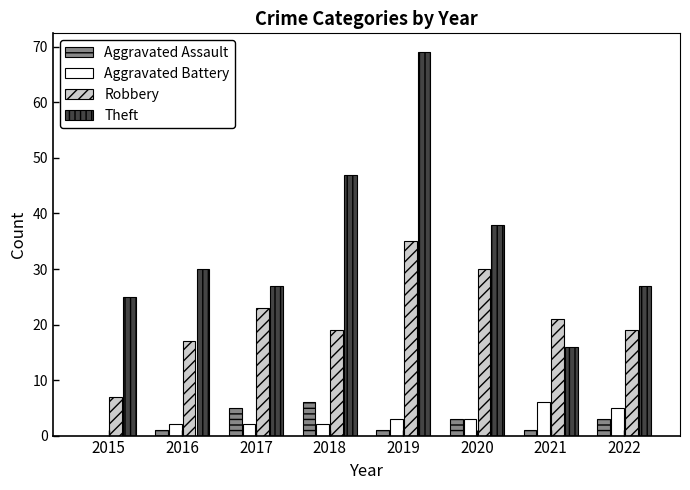

Is it true that Aggravated Assault equals 9 at 2018?

False